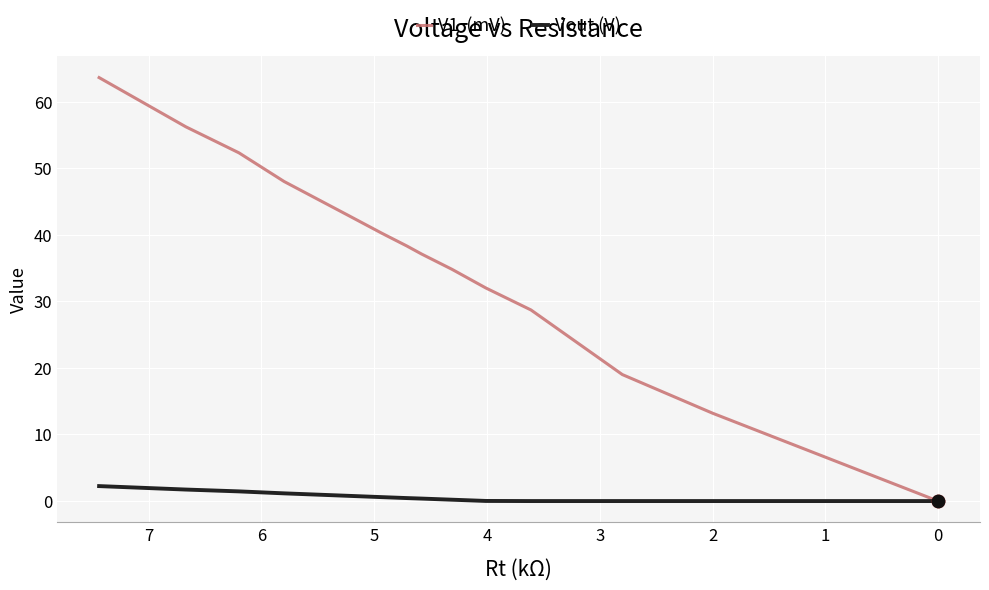

At how many categories does at least one series exceed 40?

6